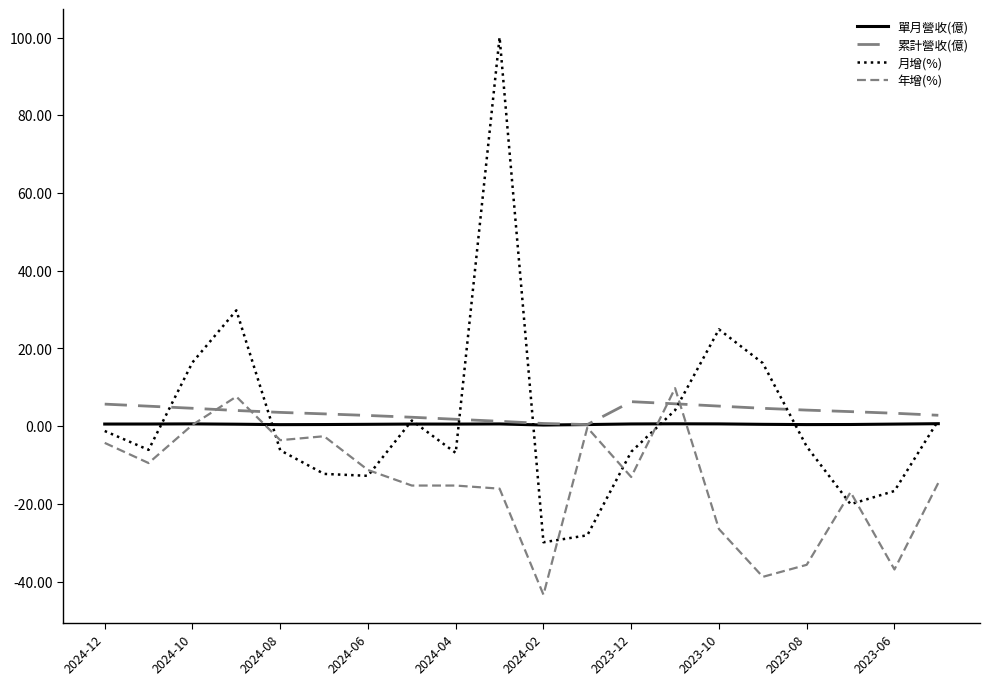

Which series has the largest total across all categories?

累計營收(億)